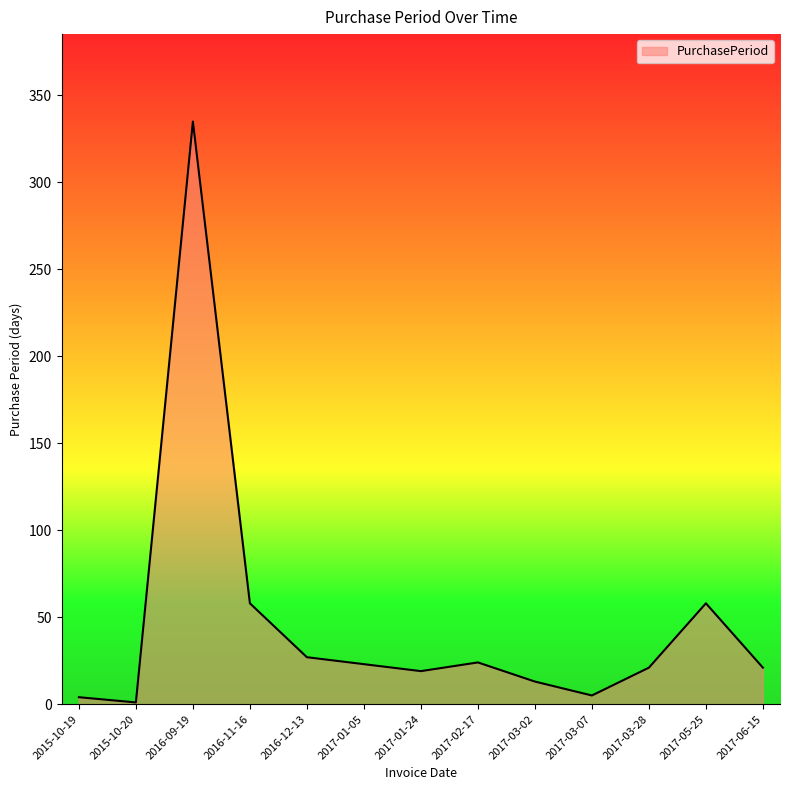

The chart shows a value of 58 at 2016-11-16. True or false?

True